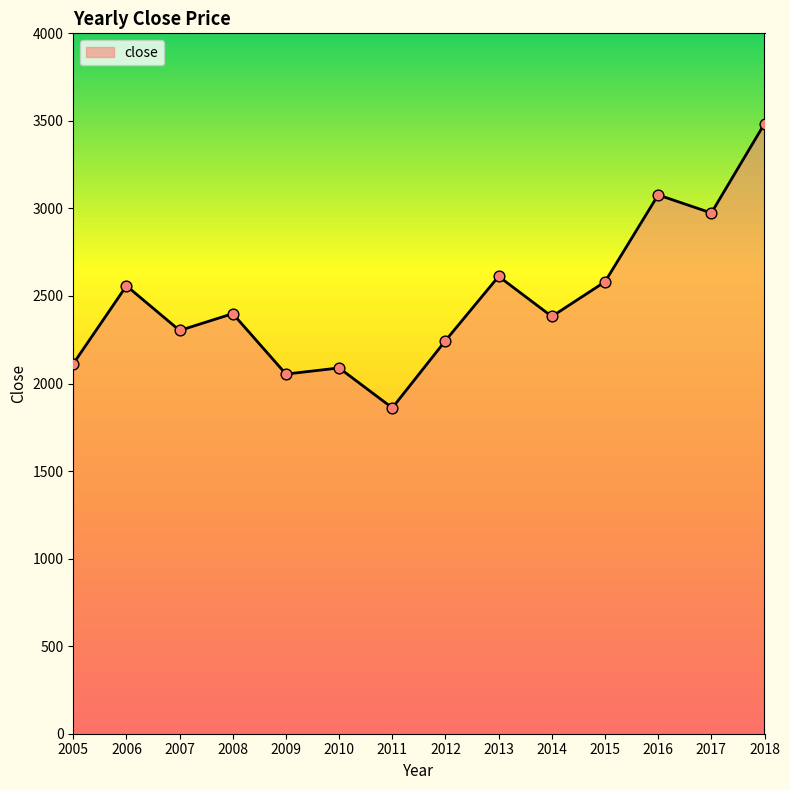

What is the ratio of the value at 2016 to the value at 2012?

1.4